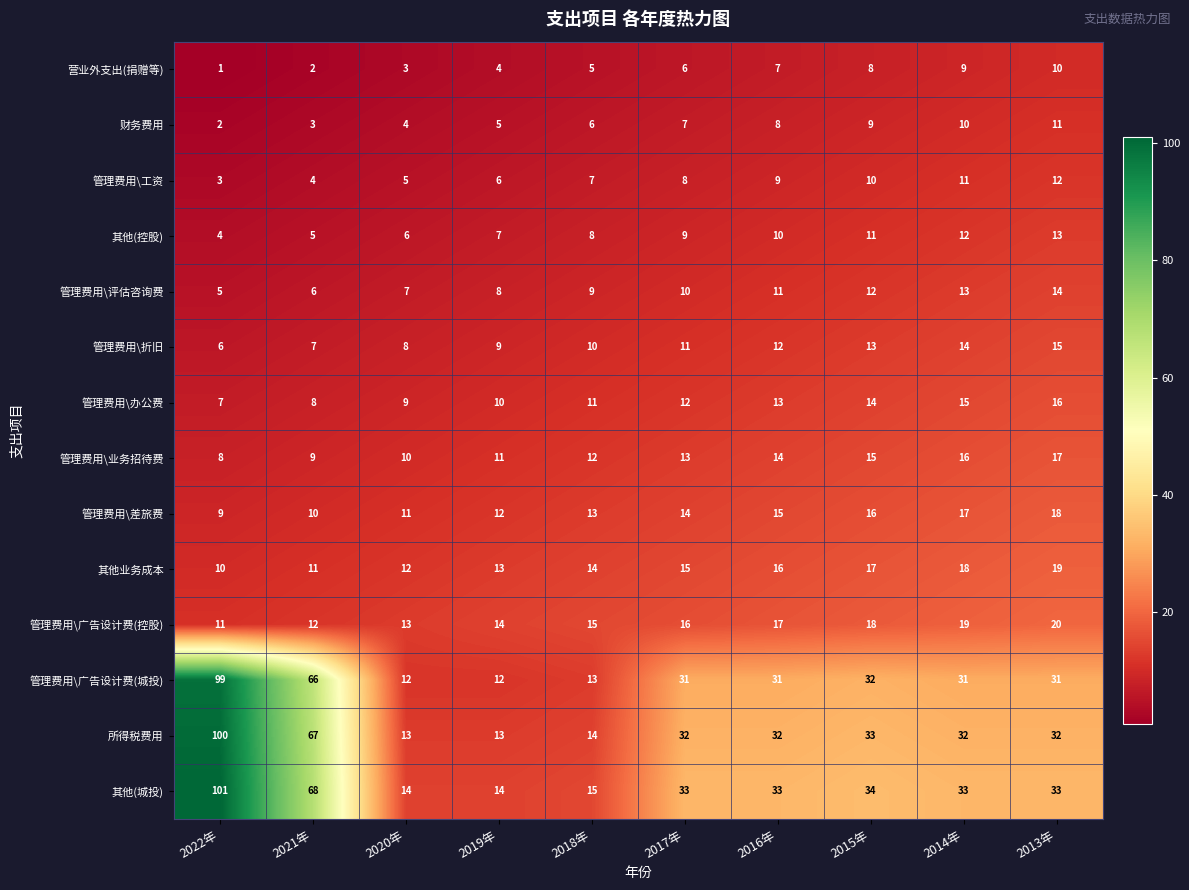

What is the difference between the highest and lowest values at 2016年?

26